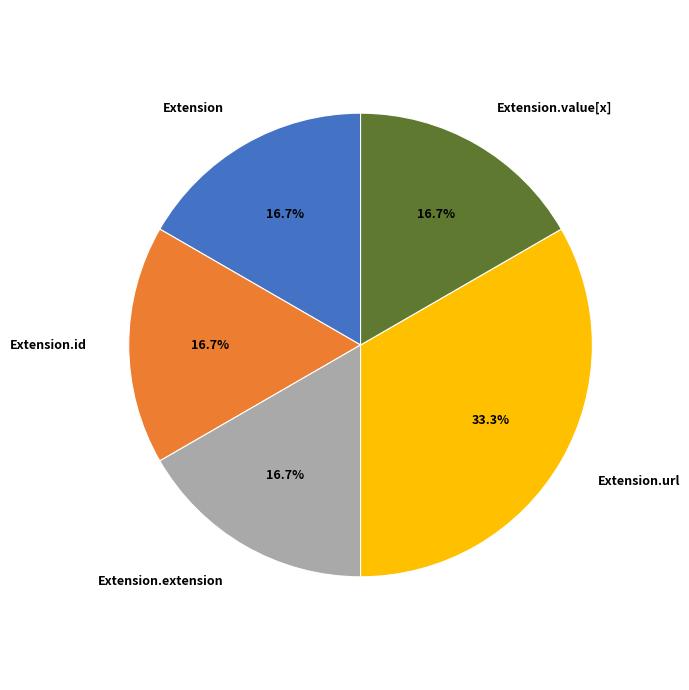

Does any single category account for the majority?

No